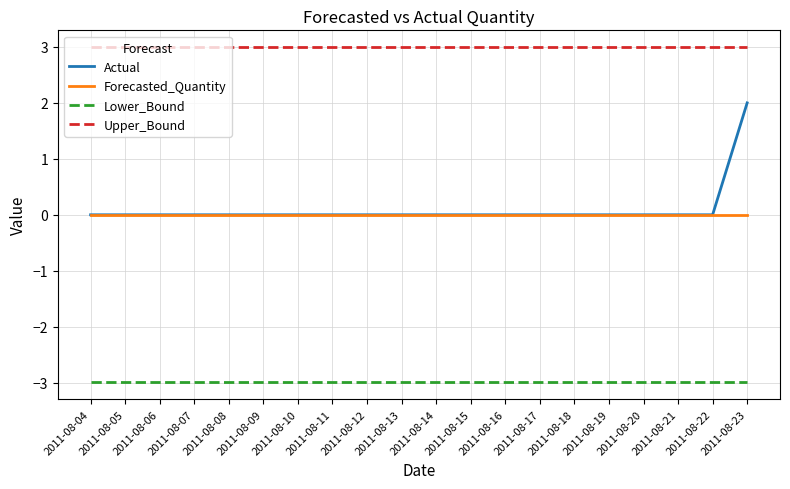

True or false: Forecasted_Quantity and Lower_Bound cross at least once.

False